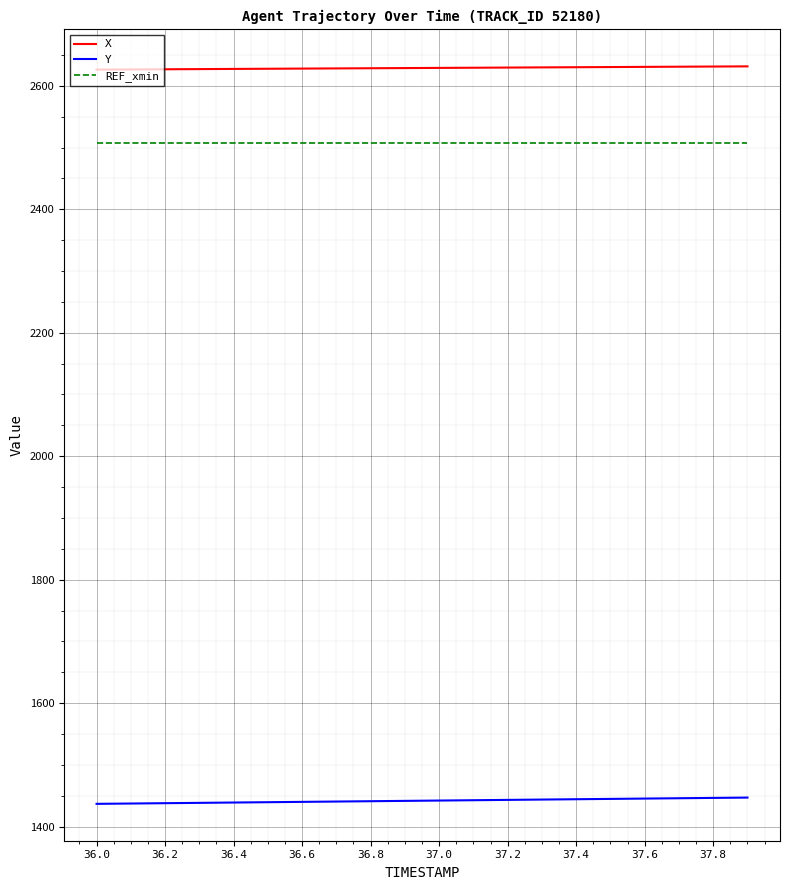

Count the number of data series in this chart.

3